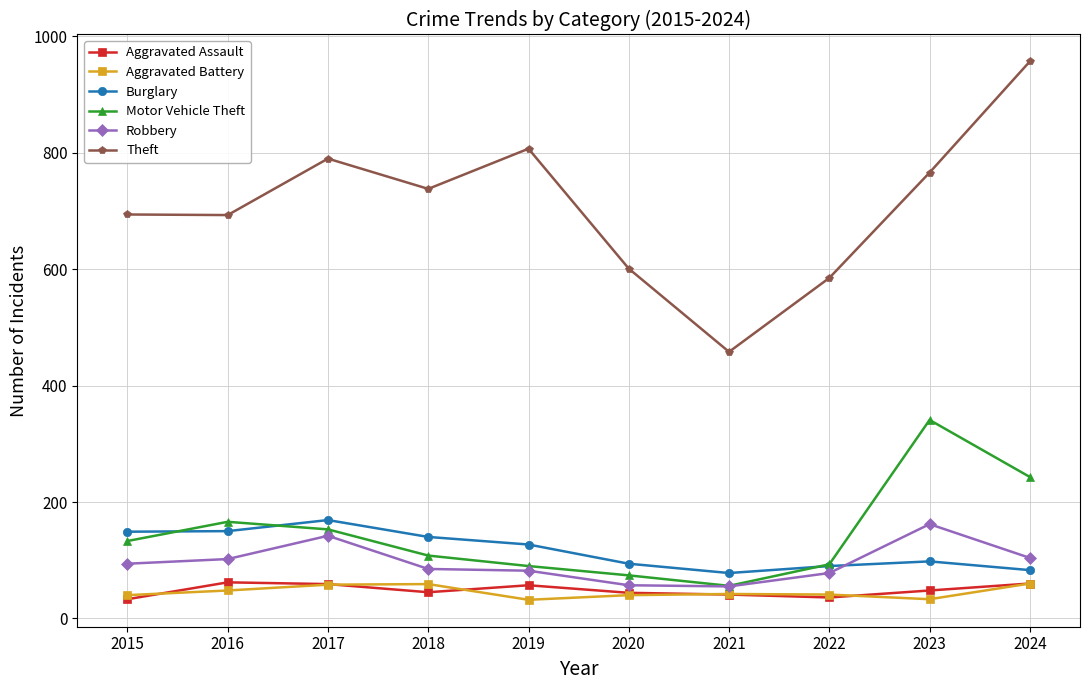

How many distinct data groups are displayed?

6